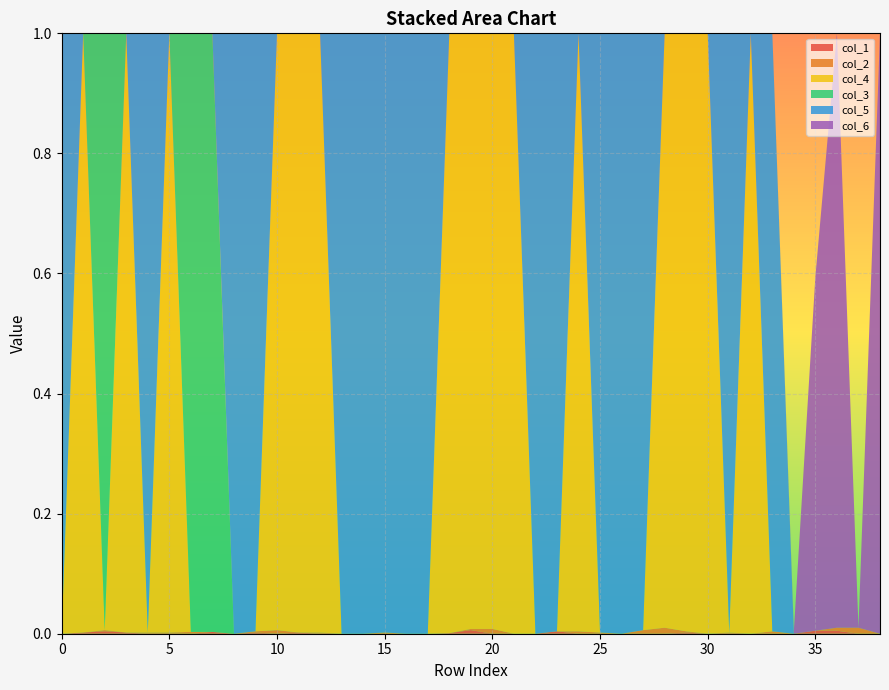

Reading right to left, transcribe all the data shown in this chart.

col_1: 38=0.0	37=0.0	36=0.0	35=0.0	34=0.0	33=0.0	32=0.0	31=0.0	30=0.0	29=0.0	28=0.0	27=0.0	26=0.0	25=0.0	24=0.0	23=0.0	22=0.0	21=0.0	20=0.0	19=0.0	18=0.0	17=0.0	16=0.0	15=0.0	14=0.0	13=0.0	12=0.0	11=0.0	10=0.0	9=0.0	8=0.0	7=0.0	6=0.0	5=0.0	4=0.0	3=0.0	2=0.0	1=0.0	0=0.0
col_2: 38=0.0	37=0.0	36=0.0	35=0.0	34=0.0	33=0.0	32=0.0	31=0.0	30=0.0	29=0.0	28=0.0	27=0.0	26=0.0	25=0.0	24=0.0	23=0.0	22=0.0	21=0.0	20=0.0	19=0.0	18=0.0	17=0.0	16=0.0	15=0.0	14=0.0	13=0.0	12=0.0	11=0.0	10=0.0	9=0.0	8=0.0	7=0.0	6=0.0	5=0.0	4=0.0	3=0.0	2=0.0	1=0.0	0=0.0
col_4: 38=0.0	37=0.0	36=0.0	35=0.0	34=0.0	33=0.0	32=1.0	31=0.0	30=1.0	29=1.0	28=1.0	27=0.0	26=0.0	25=0.0	24=1.0	23=0.0	22=0.0	21=1.0	20=1.0	19=1.0	18=1.0	17=0.0	16=0.0	15=0.0	14=0.0	13=0.0	12=1.0	11=1.0	10=1.0	9=0.0	8=0.0	7=0.0	6=0.0	5=1.0	4=0.0	3=1.0	2=0.0	1=1.0	0=0.0
col_3: 38=0.0	37=0.0	36=0.0	35=0.0	34=0.0	33=0.0	32=0.0	31=0.0	30=0.0	29=0.0	28=0.0	27=0.0	26=0.0	25=0.0	24=0.0	23=0.0	22=0.0	21=0.0	20=0.0	19=0.0	18=0.0	17=0.0	16=0.0	15=0.0	14=0.0	13=0.0	12=0.0	11=0.0	10=0.0	9=0.0	8=0.0	7=1.0	6=1.0	5=0.0	4=0.0	3=0.0	2=1.0	1=0.0	0=0.0
col_5: 38=0.0	37=0.0	36=0.0	35=0.0	34=0.0	33=1.0	32=0.0	31=1.0	30=0.0	29=0.0	28=0.0	27=1.0	26=1.0	25=1.0	24=0.0	23=1.0	22=1.0	21=0.0	20=0.0	19=0.0	18=0.0	17=1.0	16=1.0	15=1.0	14=1.0	13=1.0	12=0.0	11=0.0	10=0.0	9=1.0	8=1.0	7=0.0	6=0.0	5=0.0	4=1.0	3=0.0	2=0.0	1=0.0	0=1.0
col_6: 38=1.0	37=0.0	36=1.0	35=0.6	34=0.0	33=0.0	32=0.0	31=0.0	30=0.0	29=0.0	28=0.0	27=0.0	26=0.0	25=0.0	24=0.0	23=0.0	22=0.0	21=0.0	20=0.0	19=0.0	18=0.0	17=0.0	16=0.0	15=0.0	14=0.0	13=0.0	12=0.0	11=0.0	10=0.0	9=0.0	8=0.0	7=0.0	6=0.0	5=0.0	4=0.0	3=0.0	2=0.0	1=0.0	0=0.0